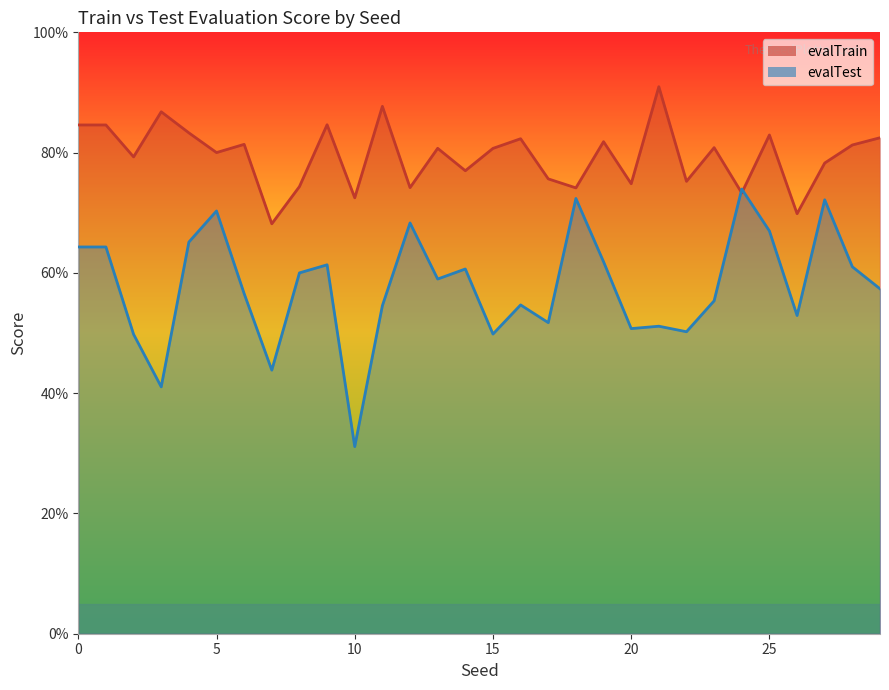

How many data points in evalTest are less than 58?

15